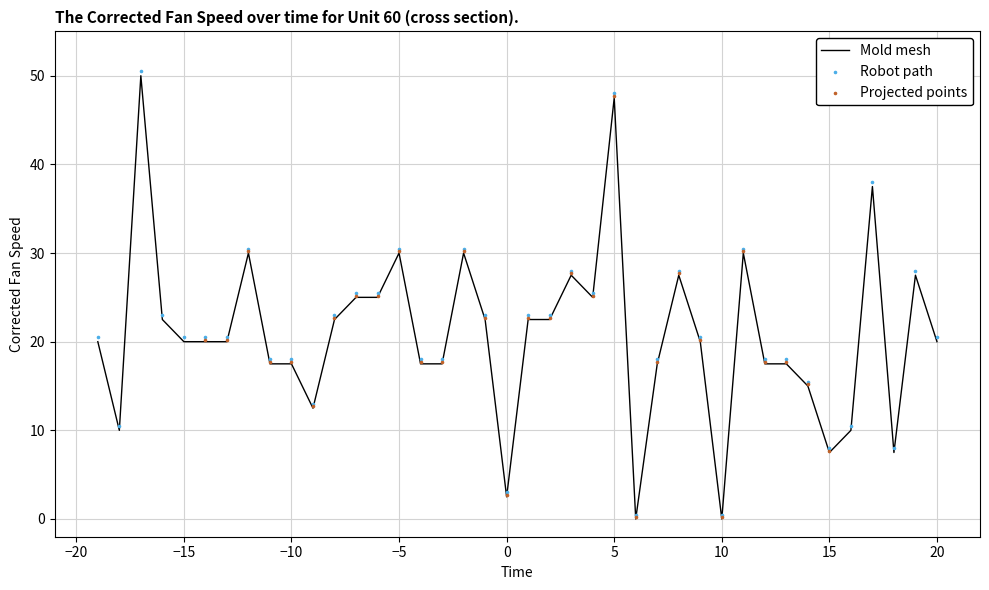

What is the maximum value for Mold mesh?

50.0